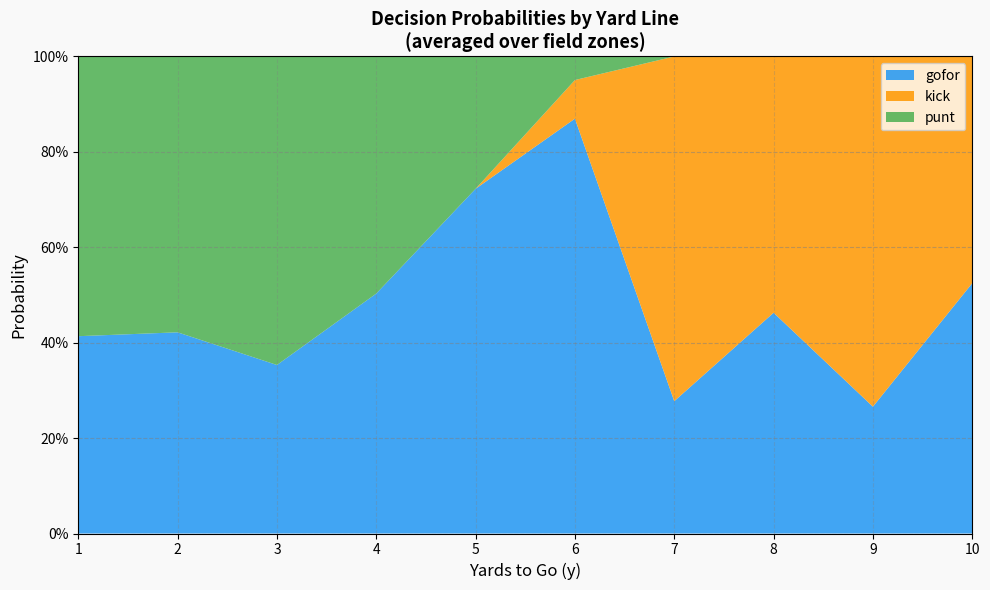

How many lines are shown in the chart?

3